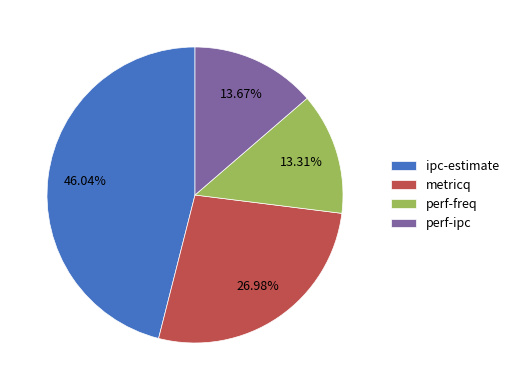

How many segments does this pie chart have?

4